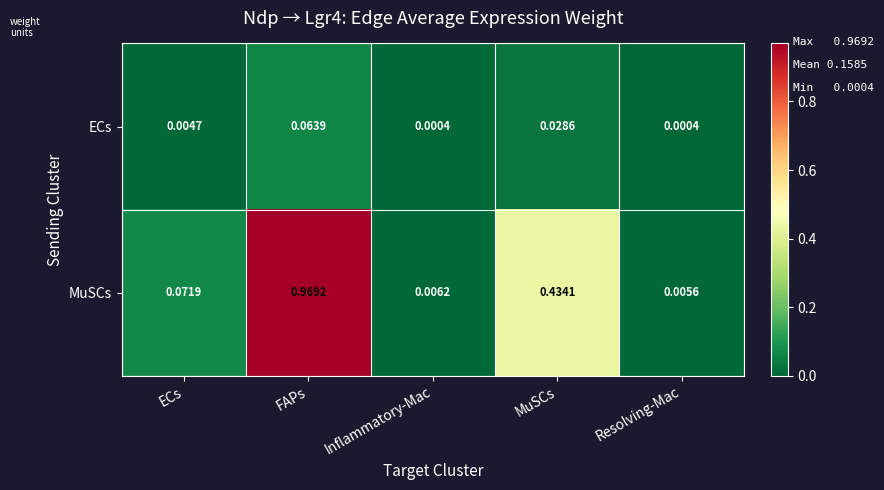

At which category is the sum across all series the highest?

FAPs